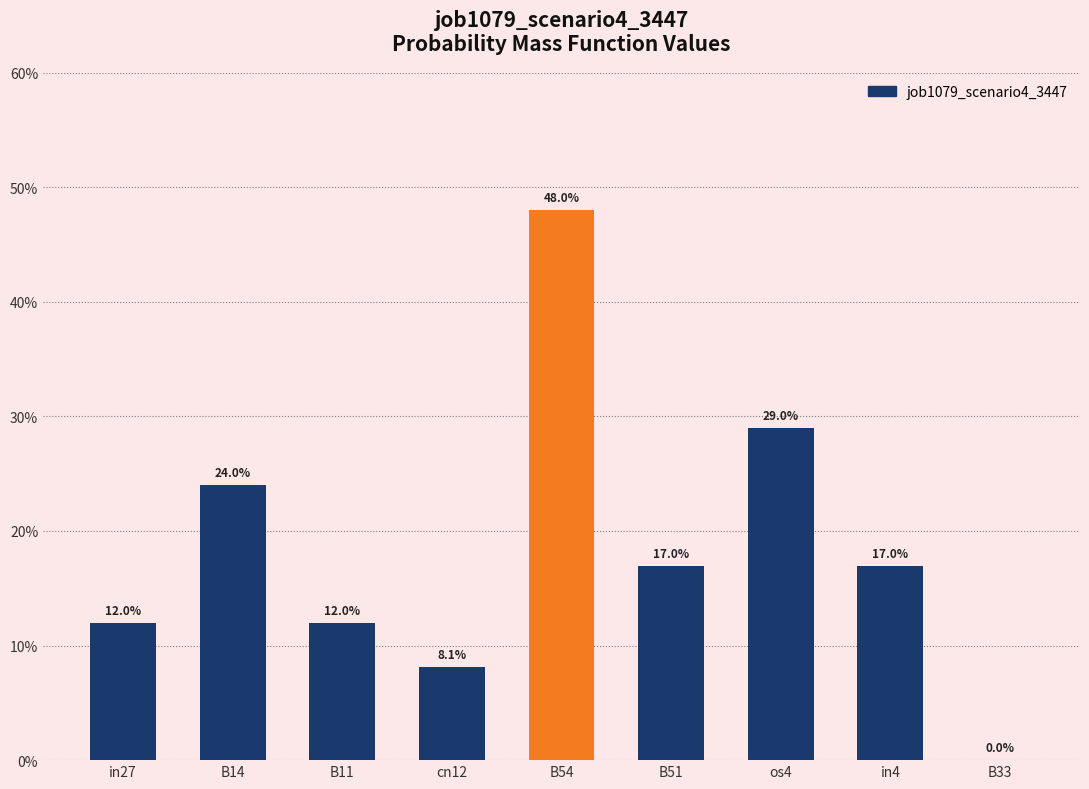

What is the change in value from cn12 to in4?

+0.1